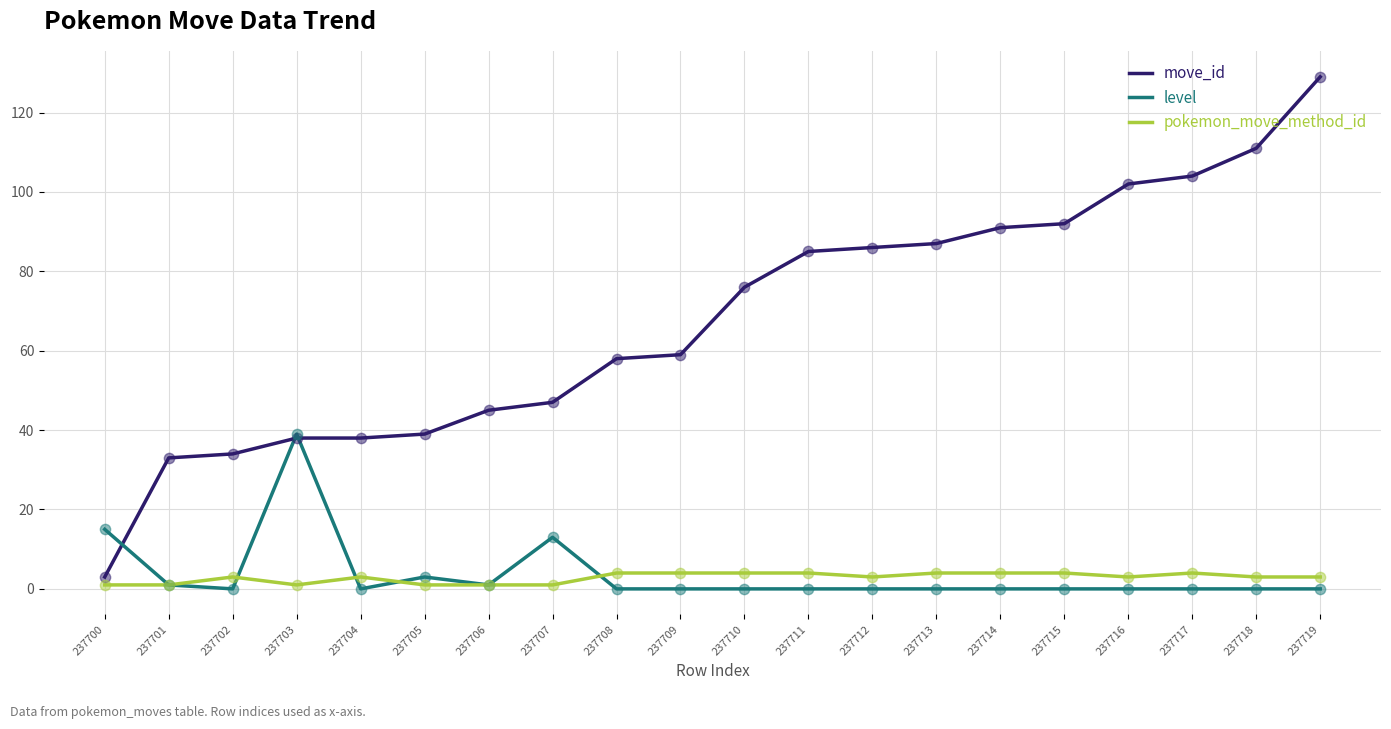

What is the total value across all series at 237715?

96